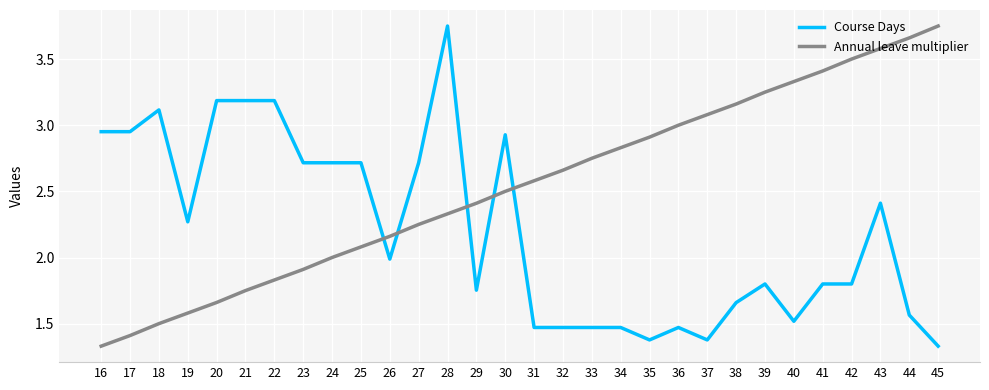

True or false: Course Days has a value of 2.3 at 44.

False